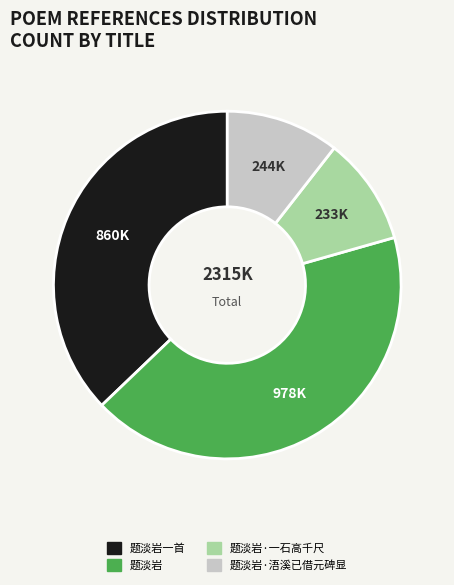

Is there a majority slice in this chart?

No